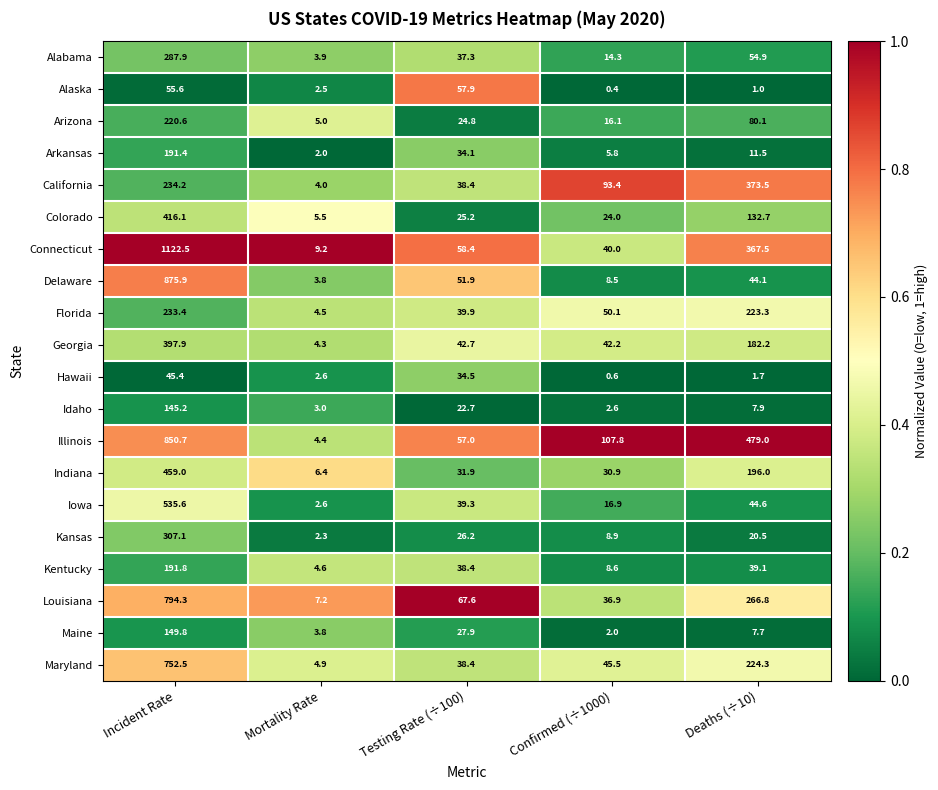

Which series has the widest spread of values?

Connecticut